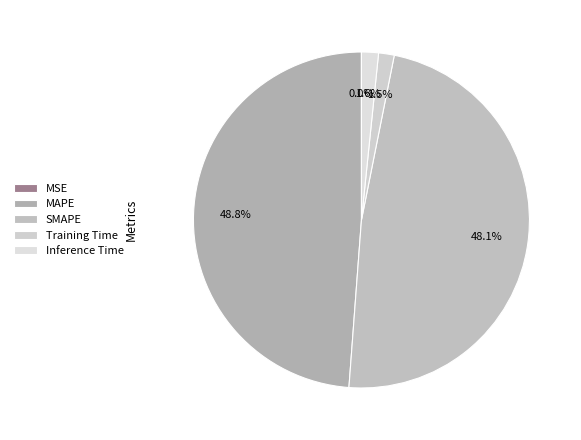

To the nearest percent, what portion does MAPE represent?

49%